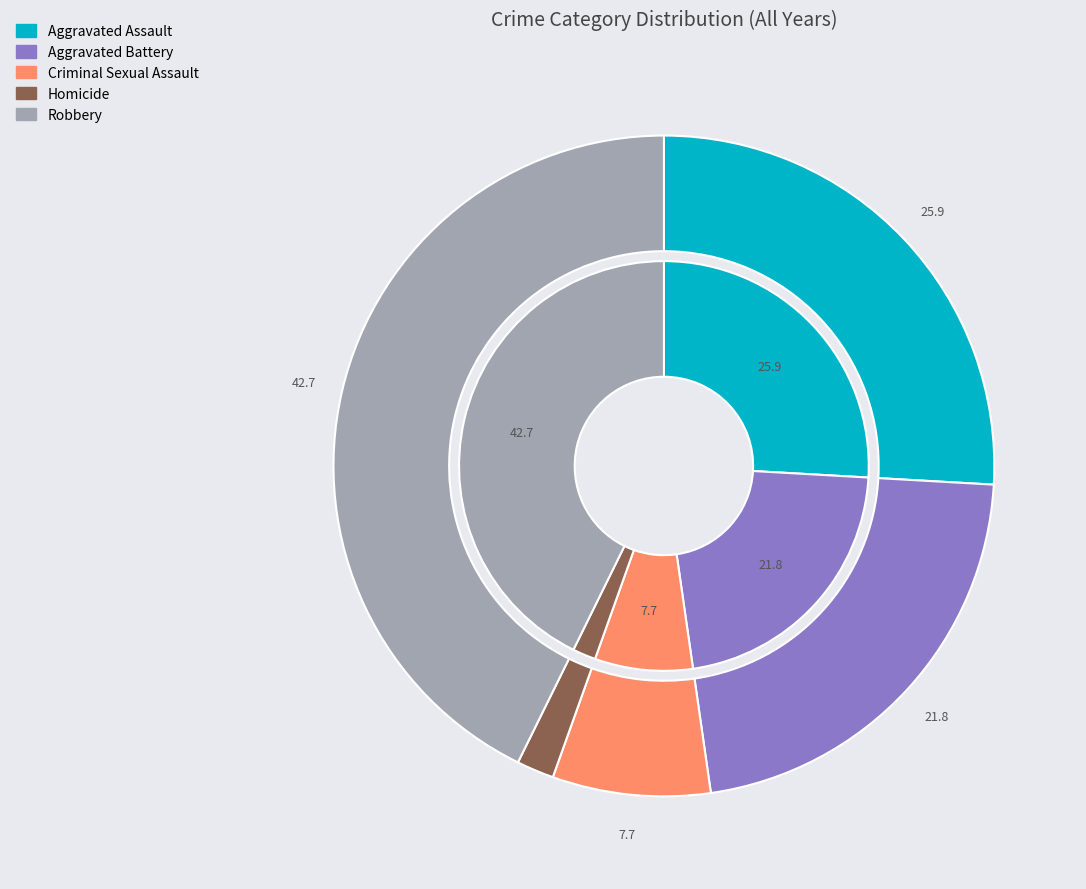

True or false: 8 accounts for 1% of the total.

False